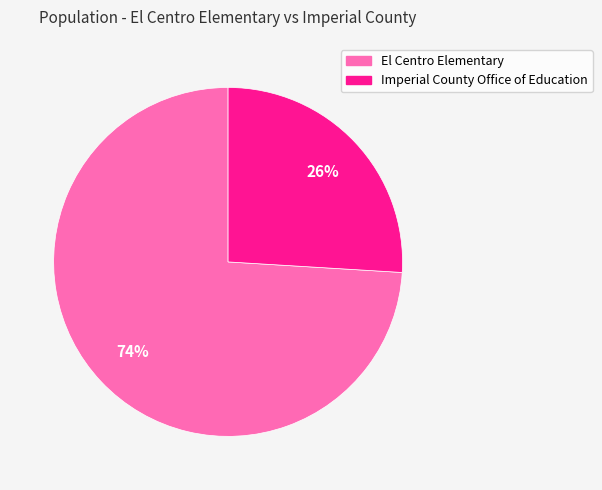

Combined, do El Centro Elementary and Imperial County Office of Education account for over 50%?

Yes